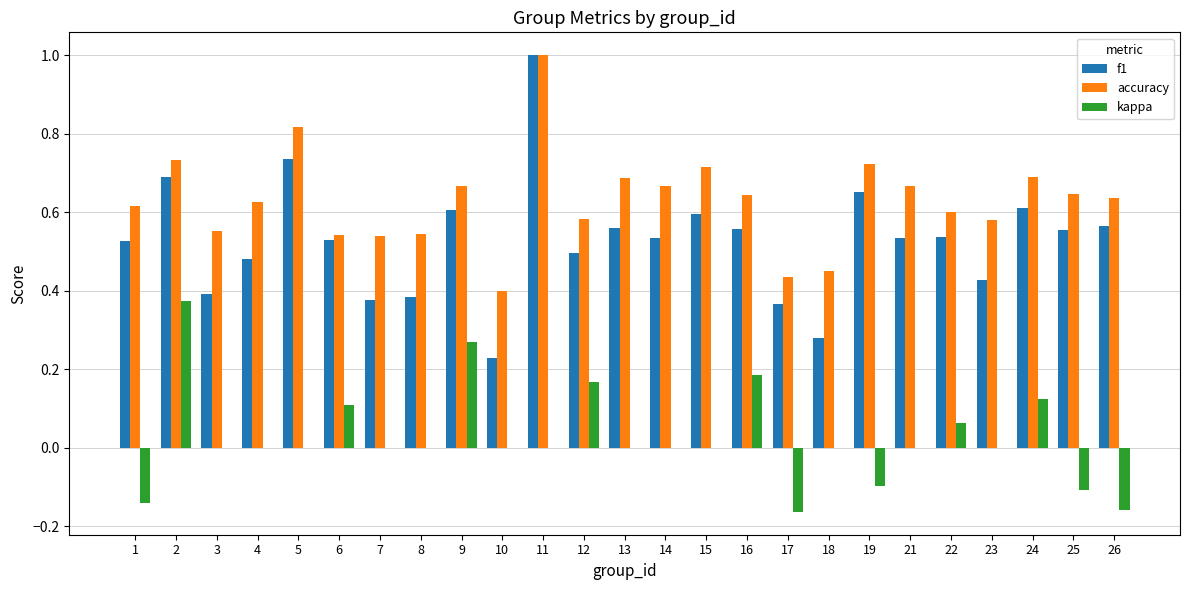

Which category has the highest value across all series?

11